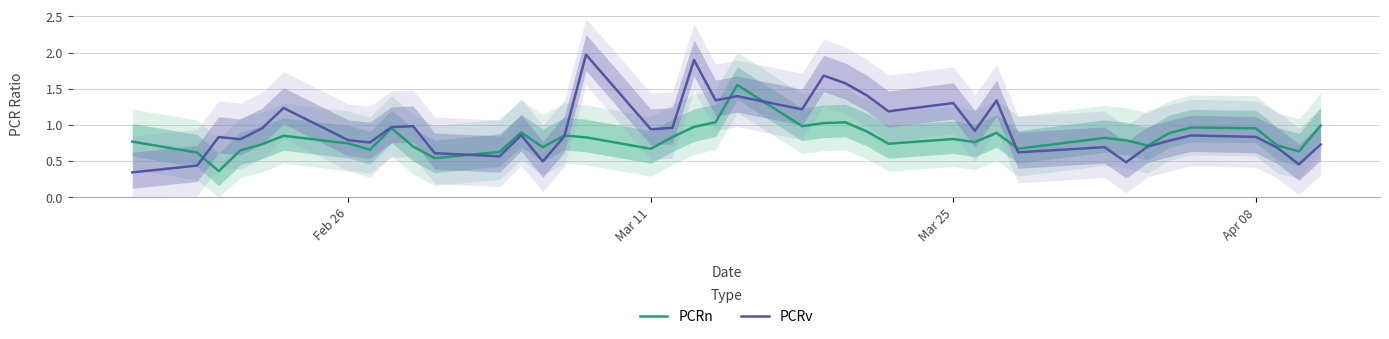

Which series has the largest total across all categories?

PCRv